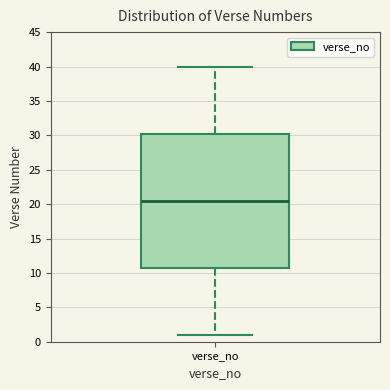

Where is the upper edge of the box for verse_no on the y-axis? The values are not printed on the chart, so give them approximately, as read against the axis.

30.5